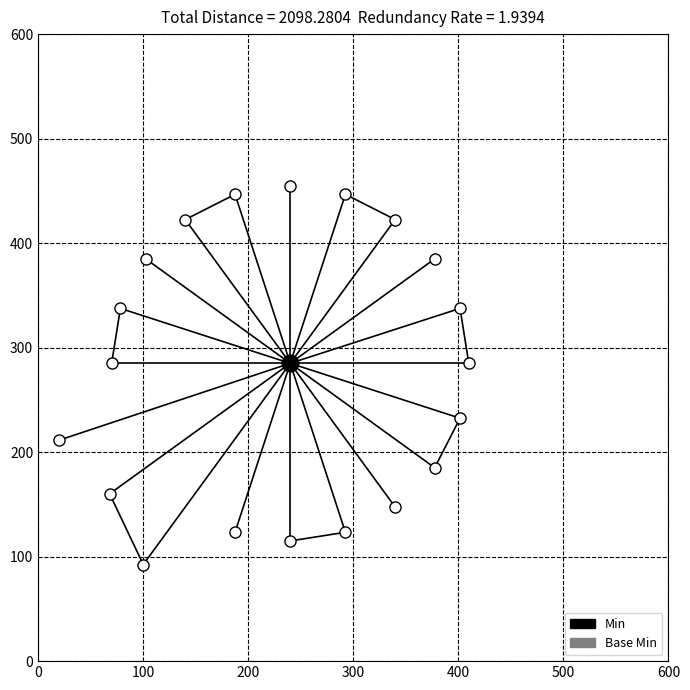

What is the value of the Min point at the 1st from the left?

285.0